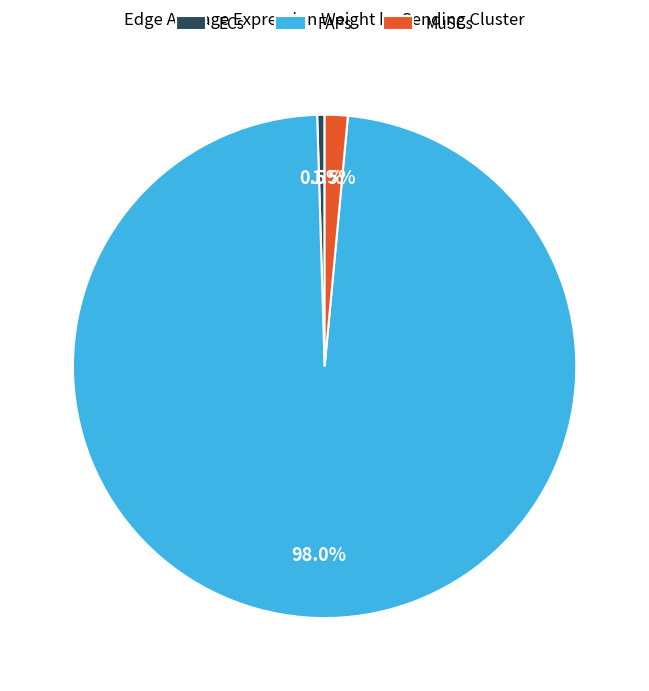

How many segments does this pie chart have?

3